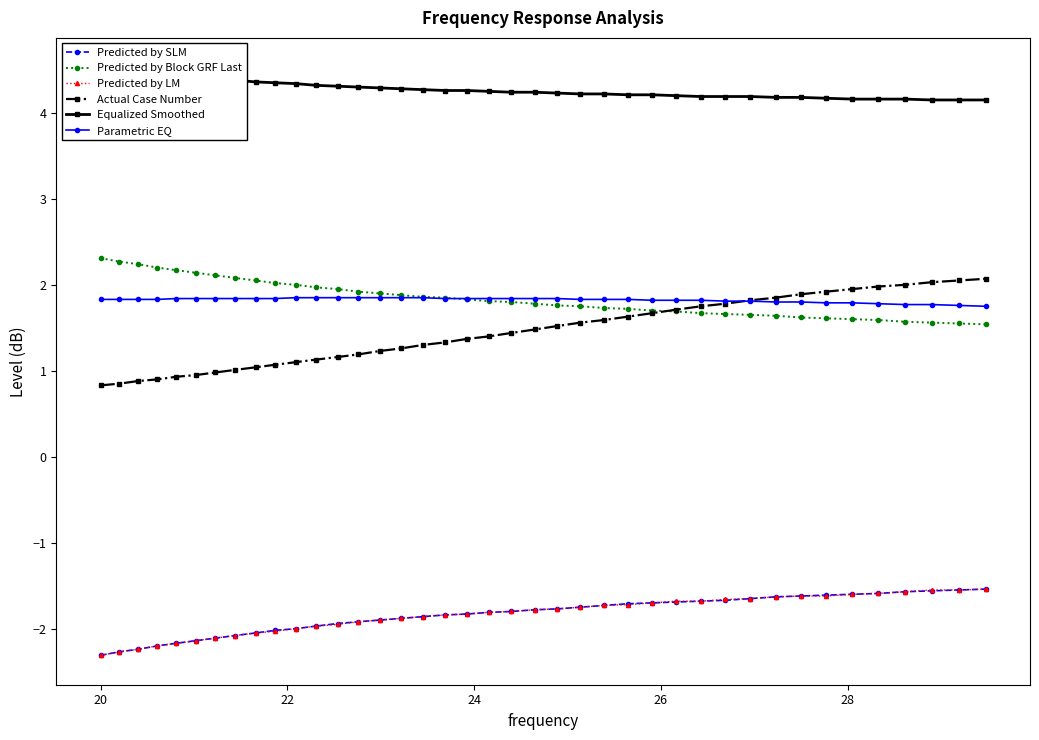

What is the value of the Parametric EQ point at the 40th from the left?

1.8